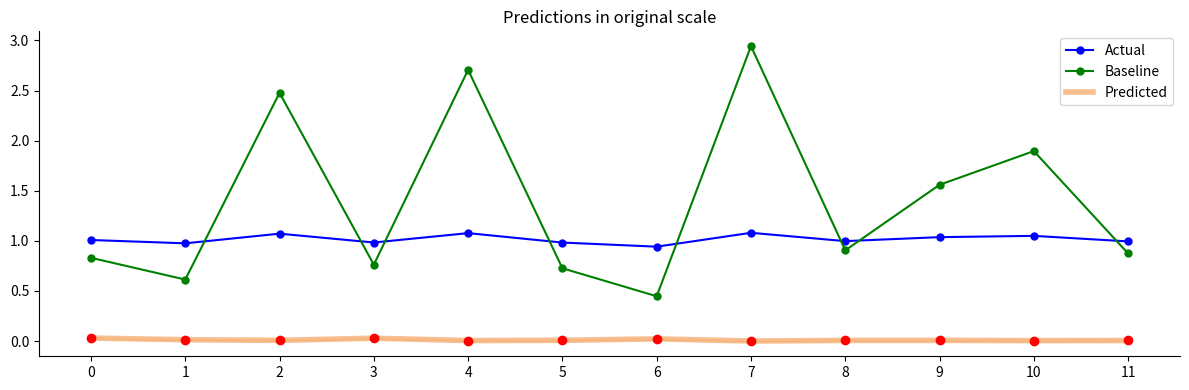

List the labels in order of Predicted value, largest first.

0, 3, 6, 1, 5, 2, 9, 8, 11, 4, 10, 7